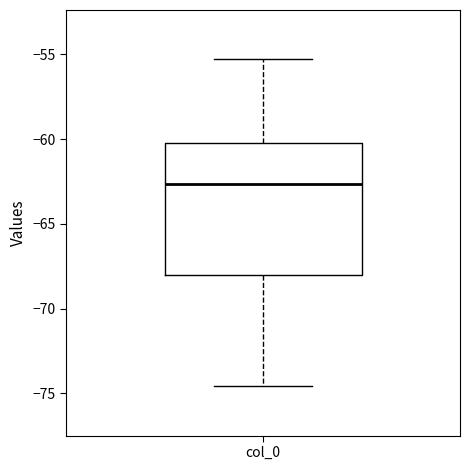

Read this box plot against the y-axis: the position of the median line, the range covered by the box, and the ends of both whiskers. The values are not printed on the chart, so give them approximately, as read against the axis.

median -62.5, box -68.0 to -60.0, whiskers -74.5 to -55.5